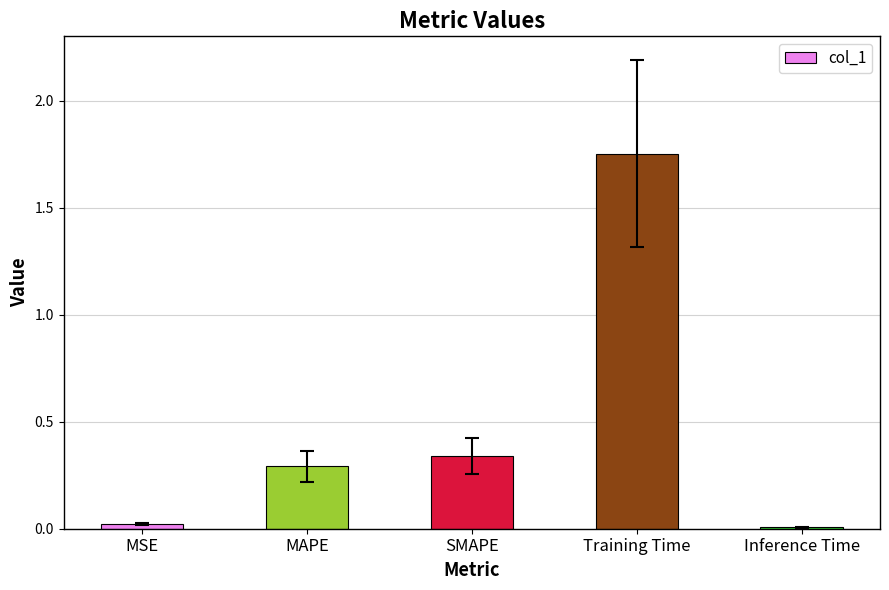

The chart shows a value of 0.3 at SMAPE. True or false?

True